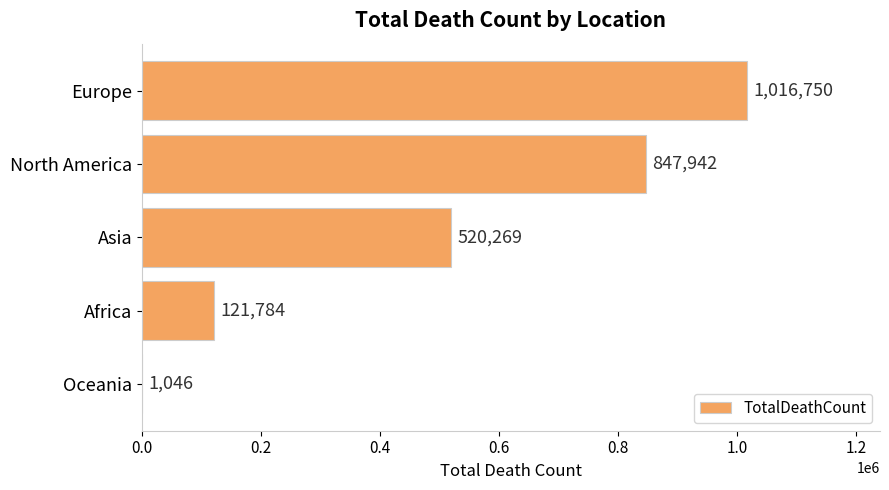

What is the maximum value shown in the chart?

1016750